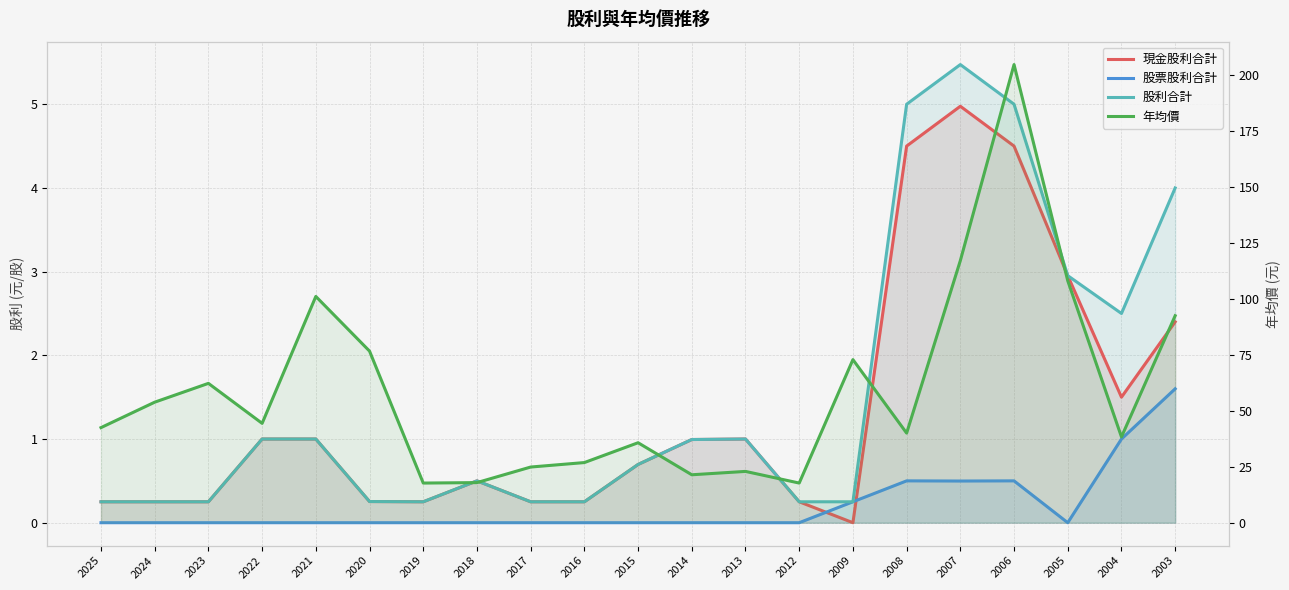

List the series in order of their peak value, highest first.

年均價, 股利合計, 現金股利合計, 股票股利合計